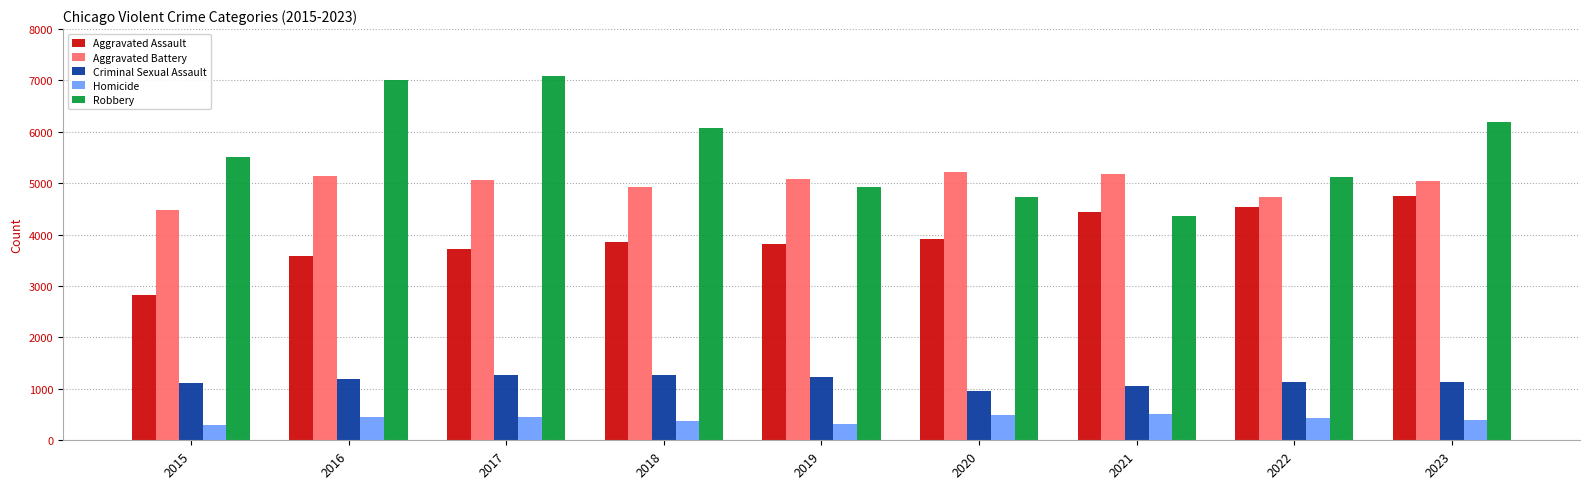

Which series has the largest total across all categories?

Robbery